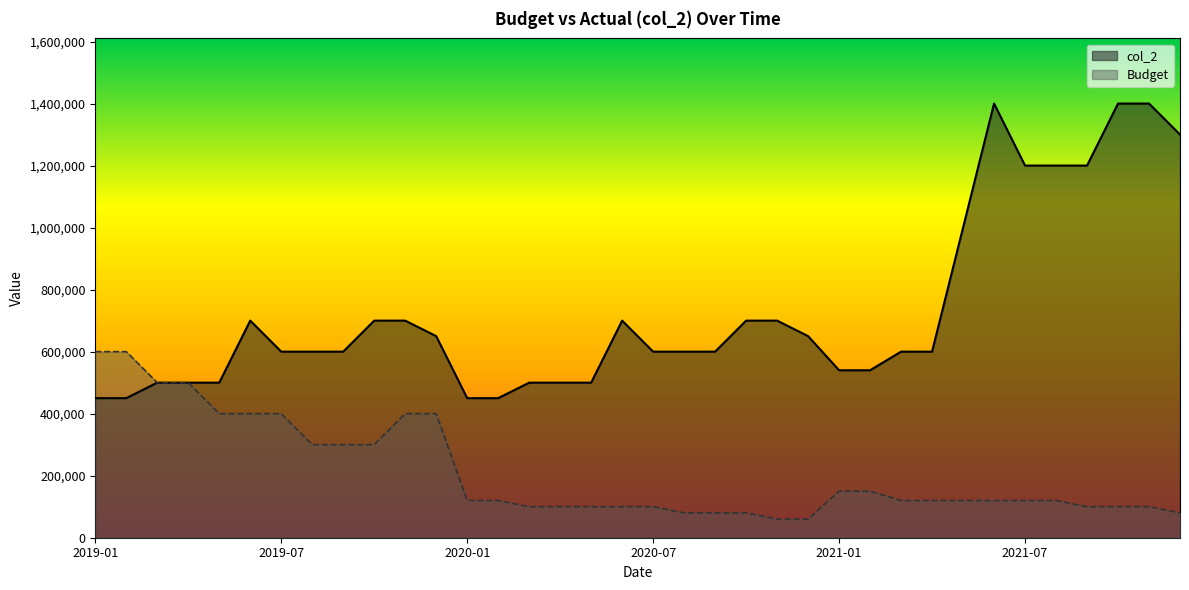

List the labels in order of col_2 value, smallest first.

2019-01, 2019-02, 2020-01, 2020-02, 2019-03, 2019-04, 2019-05, 2020-03, 2020-04, 2020-05, 2021-01, 2021-02, 2019-07, 2019-08, 2019-09, 2020-07, 2020-08, 2020-09, 2021-03, 2021-04, 2019-12, 2020-12, 2019-06, 2019-10, 2019-11, 2020-06, 2020-10, 2020-11, 2021-05, 2021-07, 2021-08, 2021-09, 2021-12, 2021-06, 2021-10, 2021-11